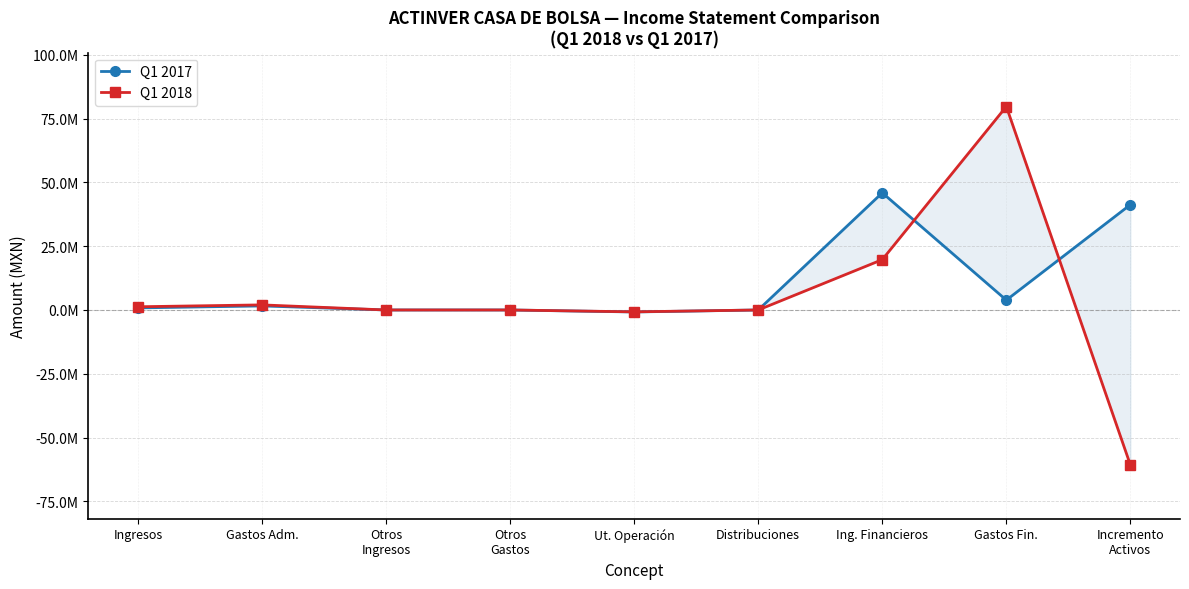

Rank the series at Ingresos from lowest to highest value.

Q1 2017, Q1 2018